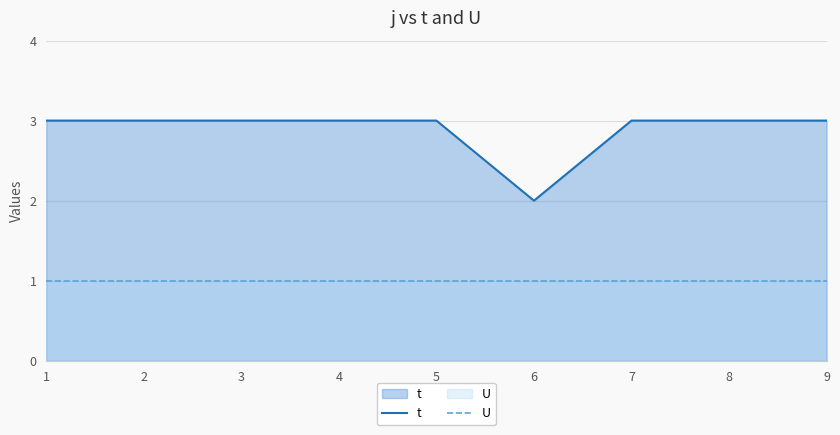

Which category has the highest value across all series?

1